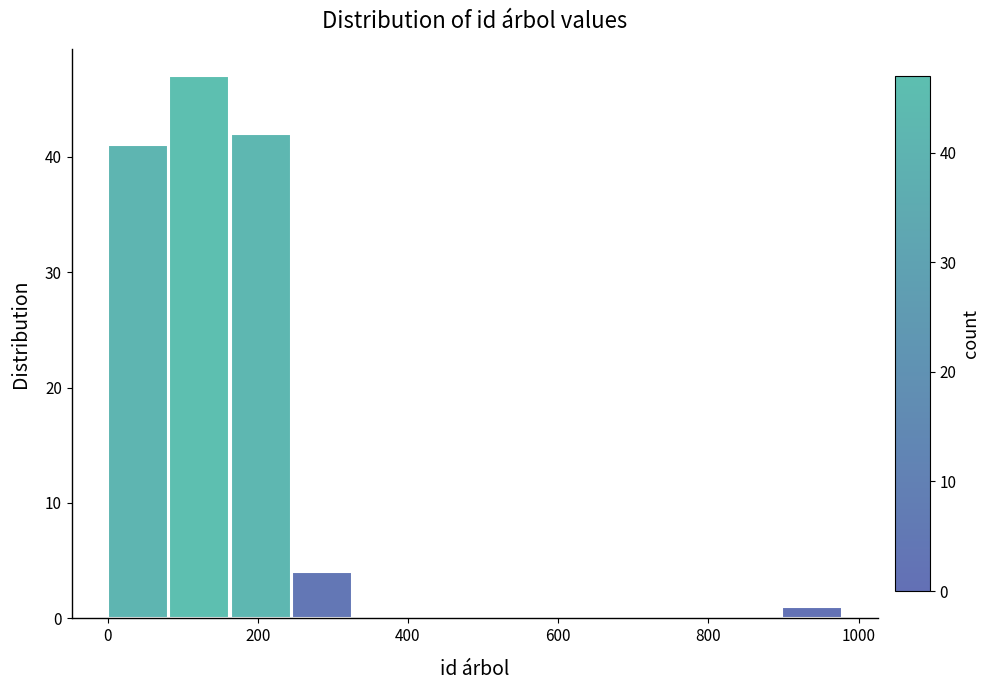

Reading left to right, transcribe this chart: for each bar, give the range it covers on the x-axis and its height. Neither the bar edges nor the heights are printed on the chart, so give them approximately, as read against the axes.

0 to 80: 41
80 to 160: 47
160 to 240: 42
240 to 320: 4
320 to 400: 0
400 to 500: 0
500 to 580: 0
580 to 660: 0
660 to 740: 0
740 to 820: 0
820 to 900: 0
900 to 980: 1